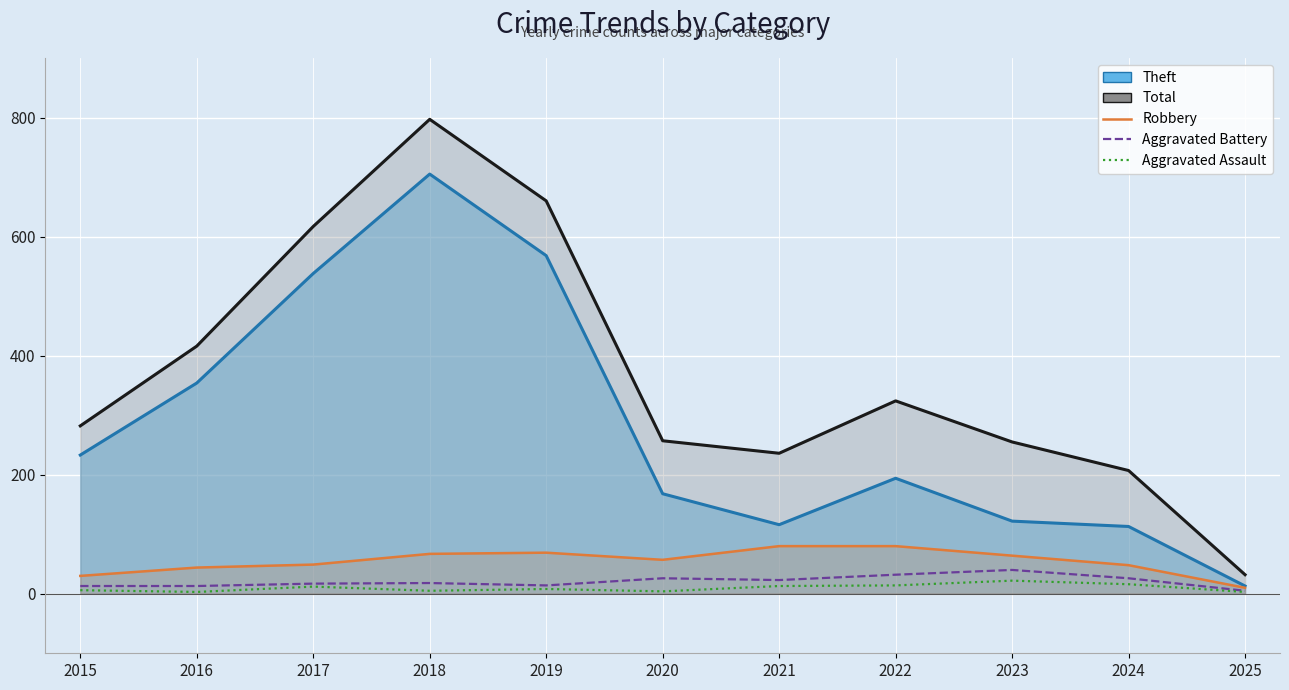

At which label does Aggravated Assault reach its minimum?

2016